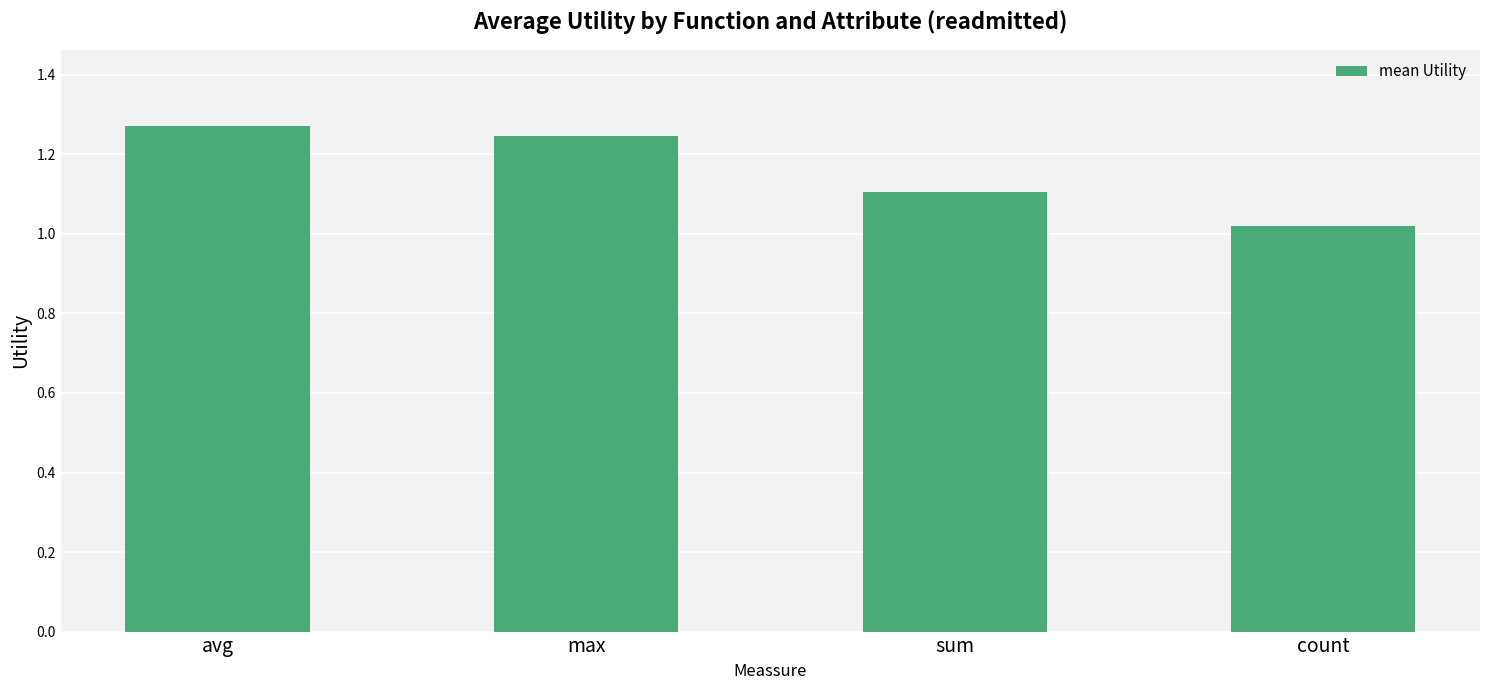

Is it true that the value at max is 0.8?

False